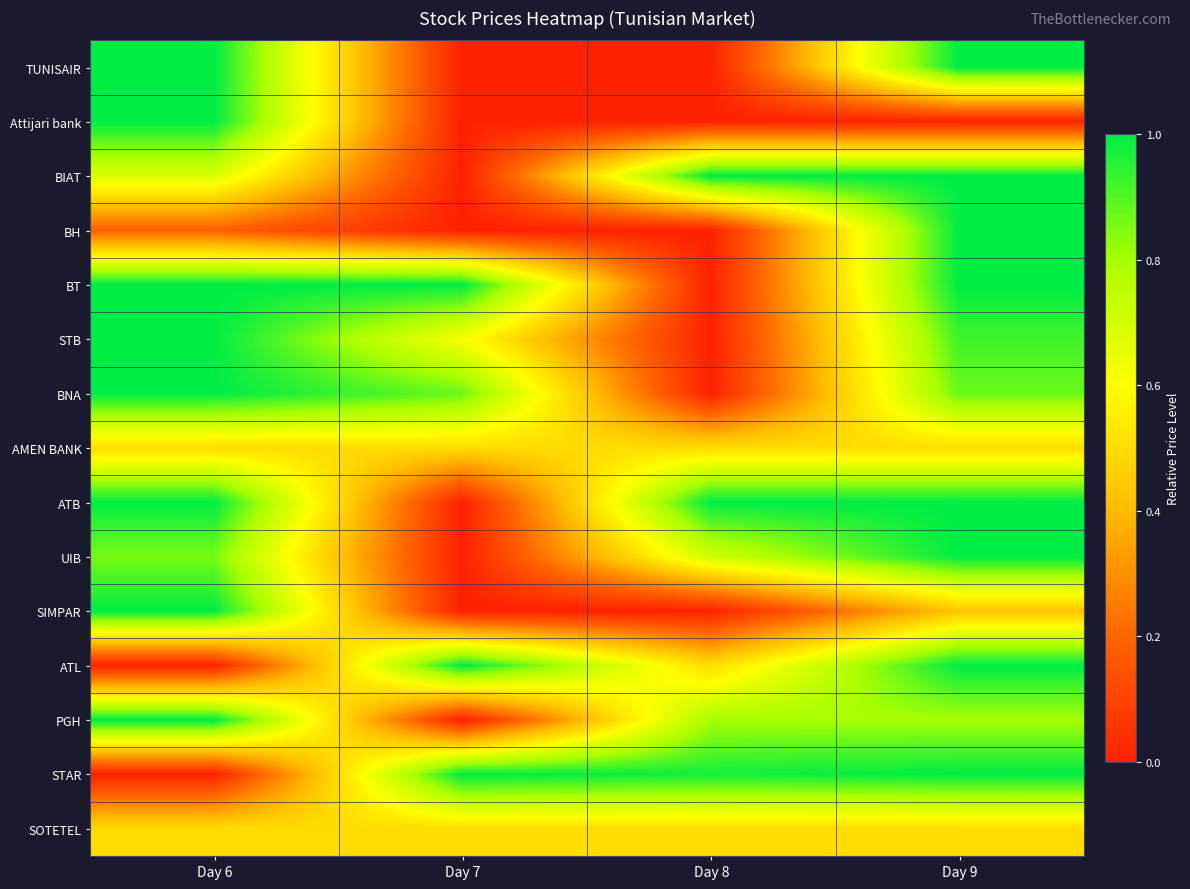

At which category does the chart reach its minimum across all series?

Day 7